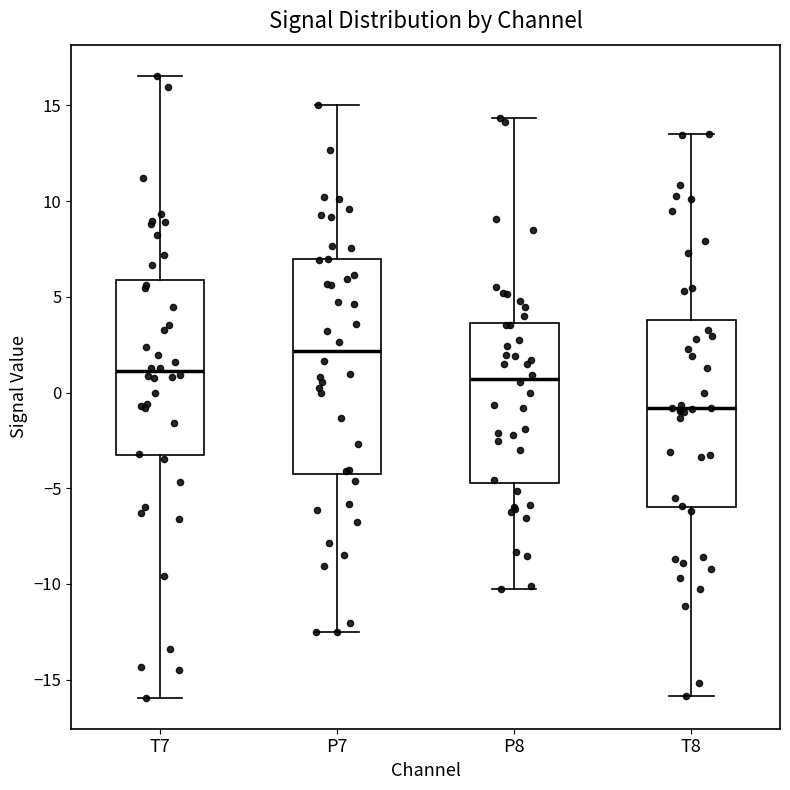

Where does the median line of the box for P8 sit on the y-axis? The values are not printed on the chart, so give them approximately, as read against the axis.

0.5